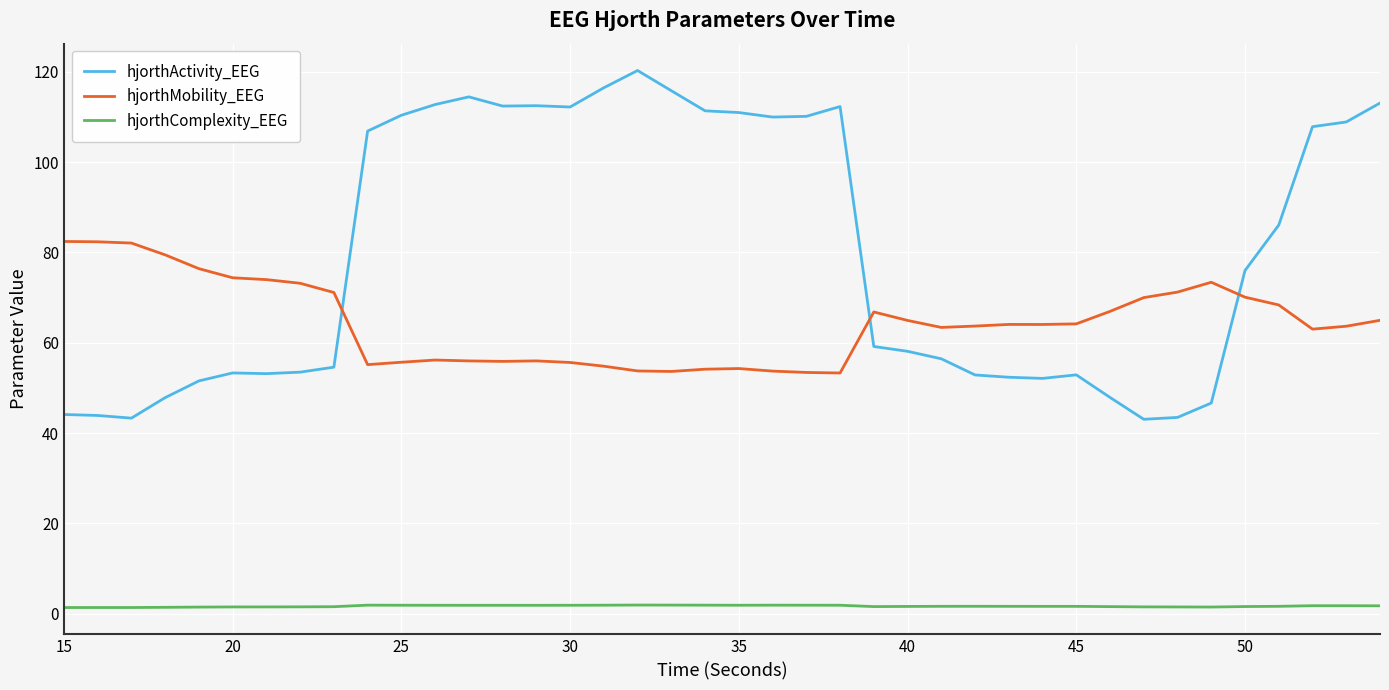

What is the greatest value displayed?

120.3